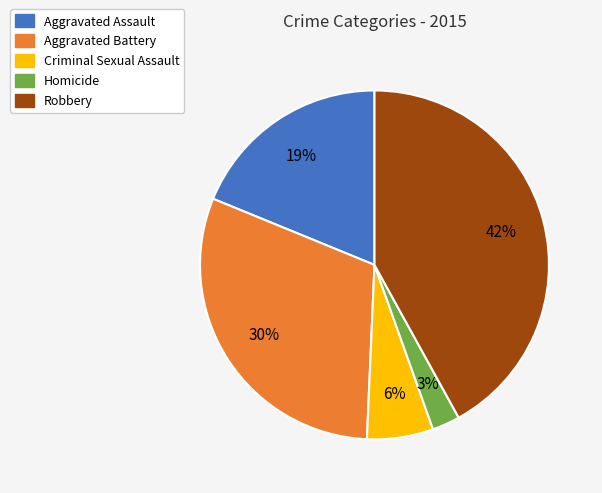

Count the number of slices in the pie.

5